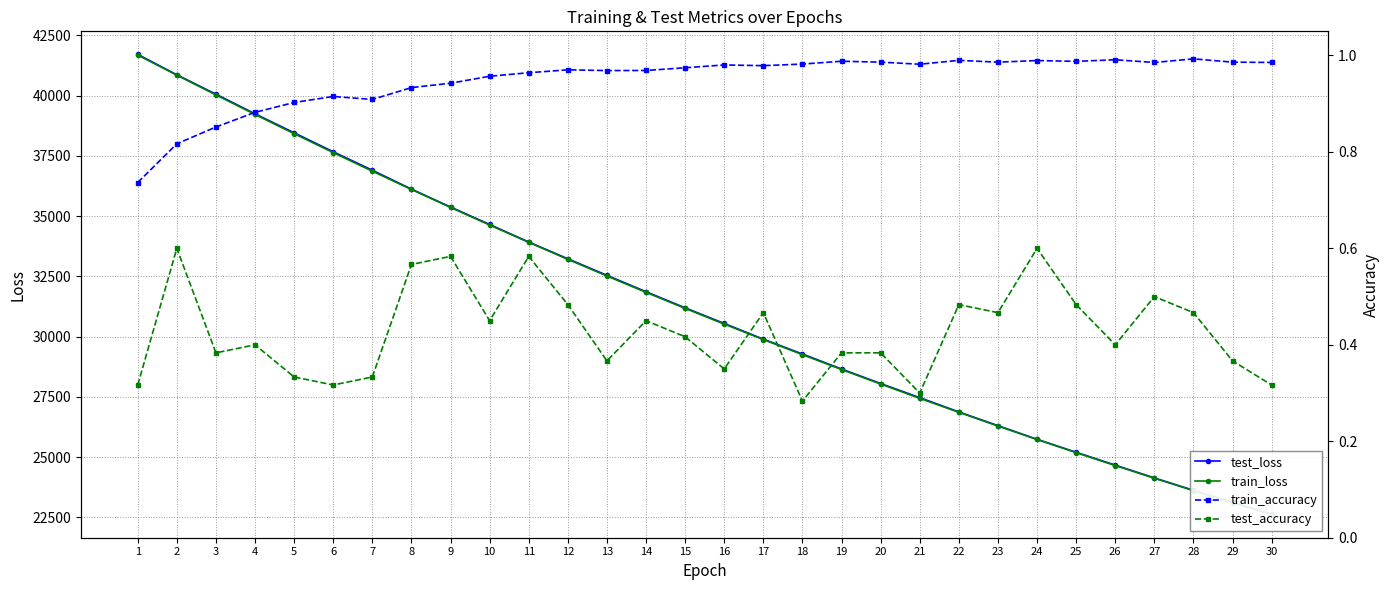

Which series has the largest total across all categories?

test_loss